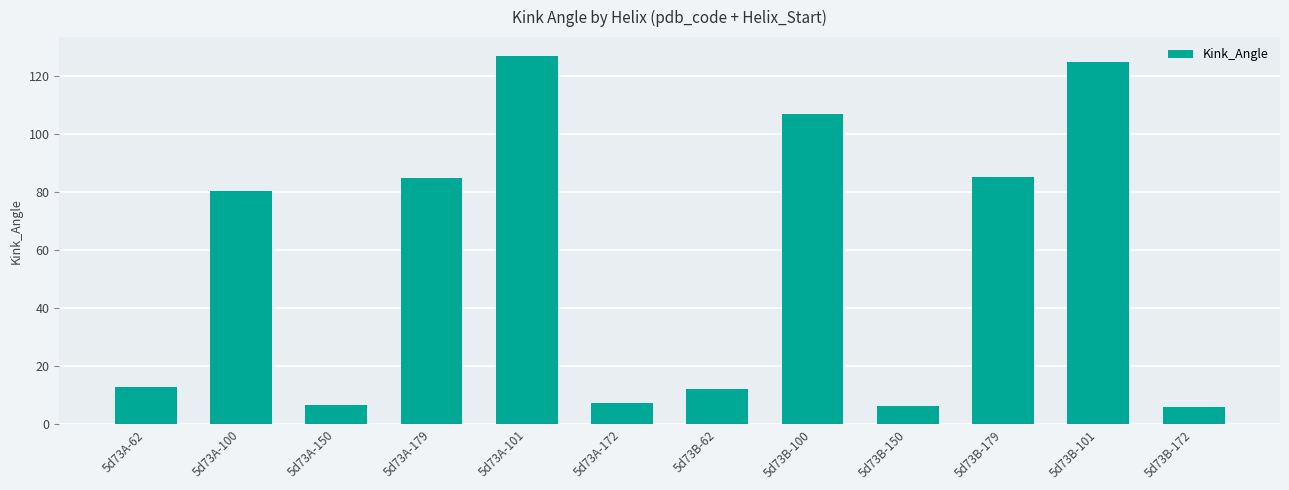

How many bars are there in total?

12